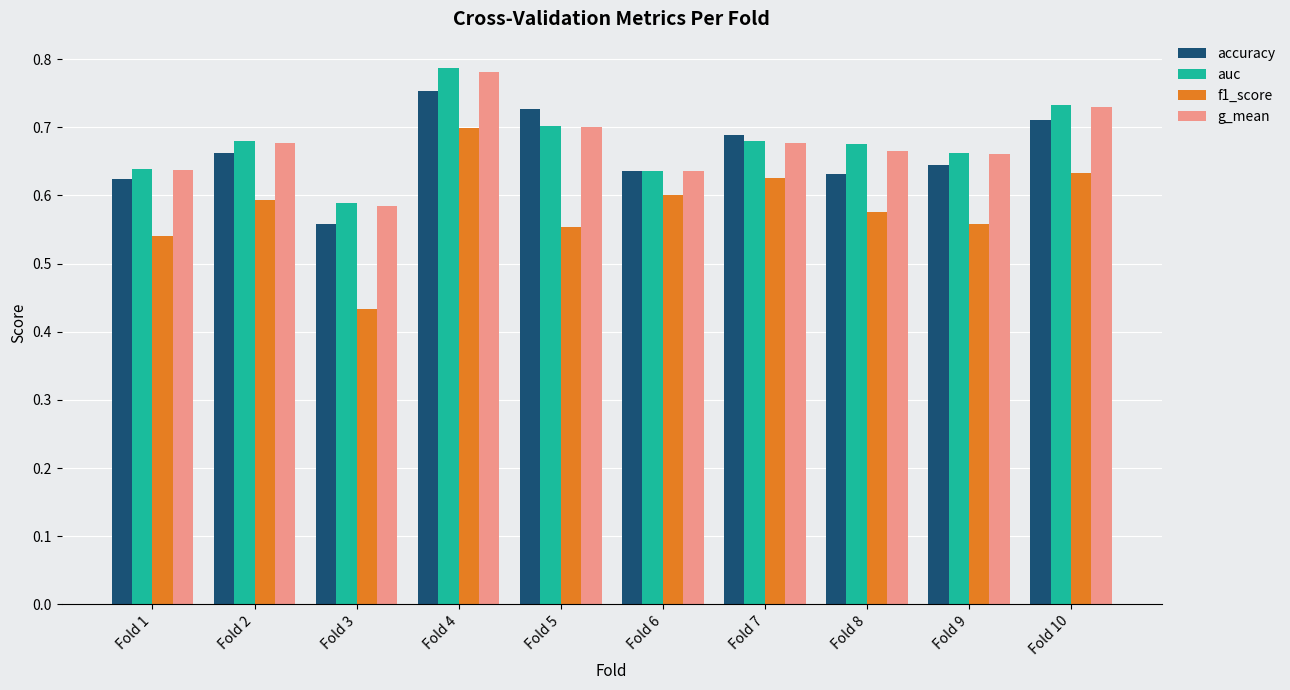

Is the value of g_mean at Fold 7 greater than the value of f1_score at Fold 1?

Yes